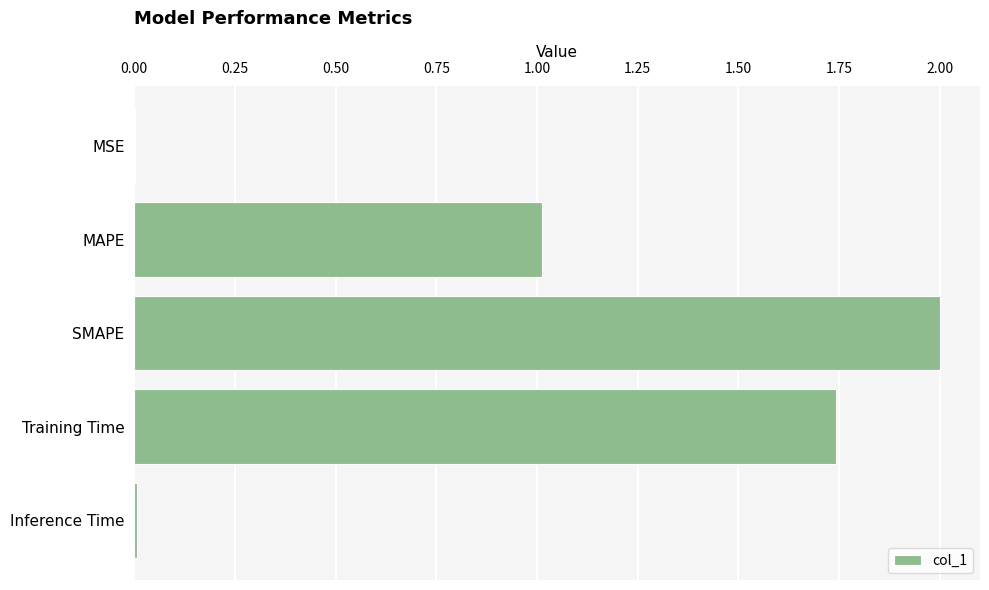

Count the number of categories in the chart.

5